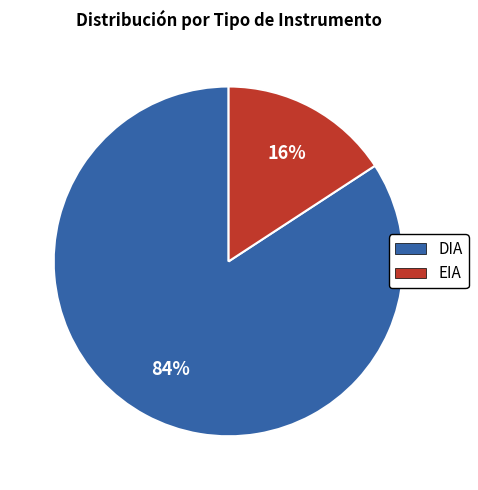

Which slice is the smallest?

EIA